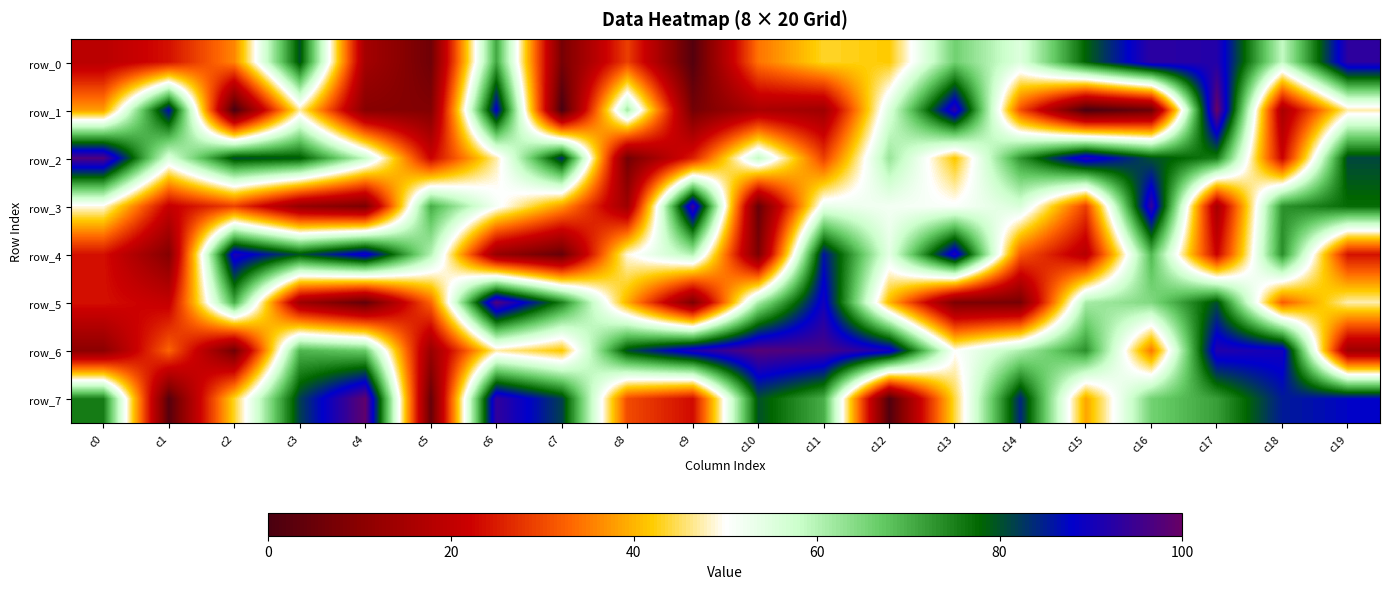

How many categories are shown in the chart?

20